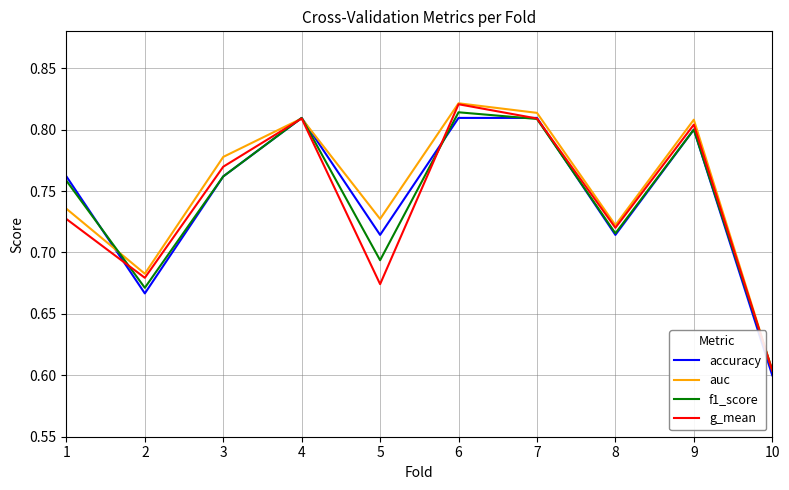

At which label is auc closest to 0?

10